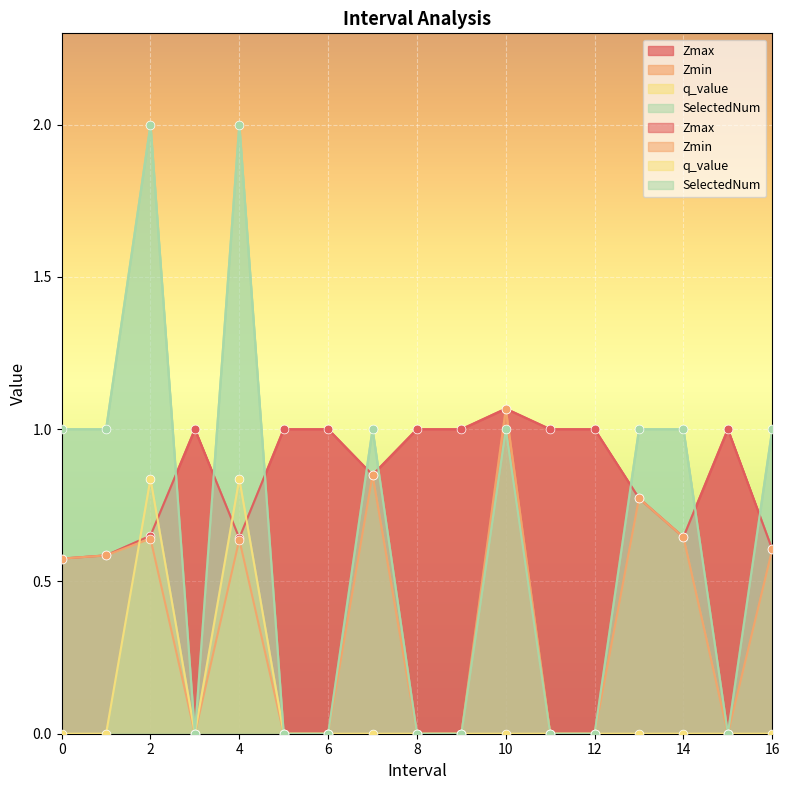

Which series contains the highest Y value?

SelectedNum